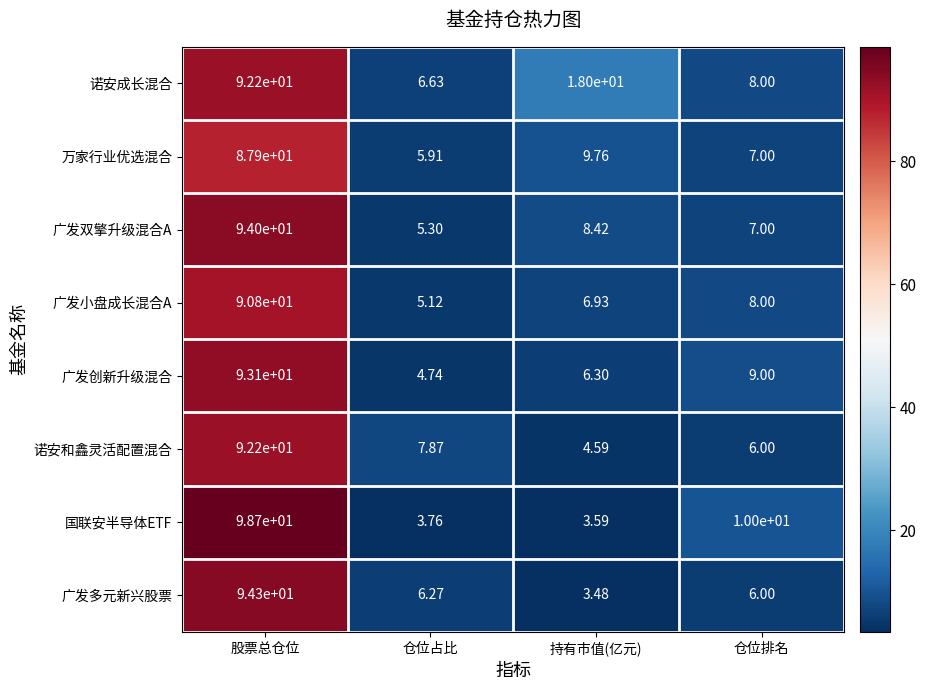

Where is 广发创新升级混合 nearest to the value 48?

仓位排名